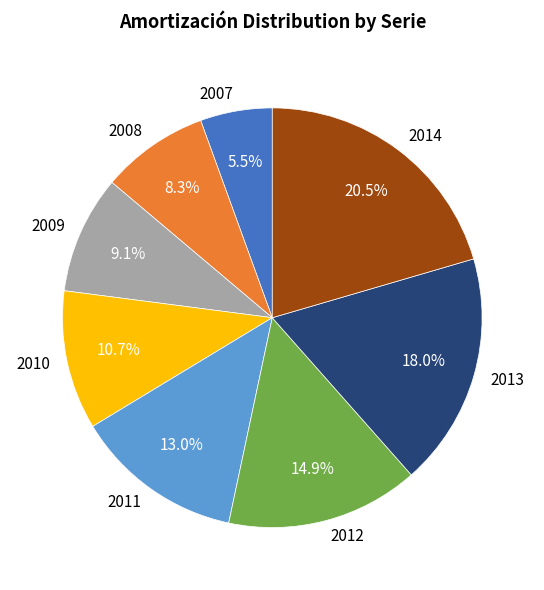

How many slices are in this pie chart?

8